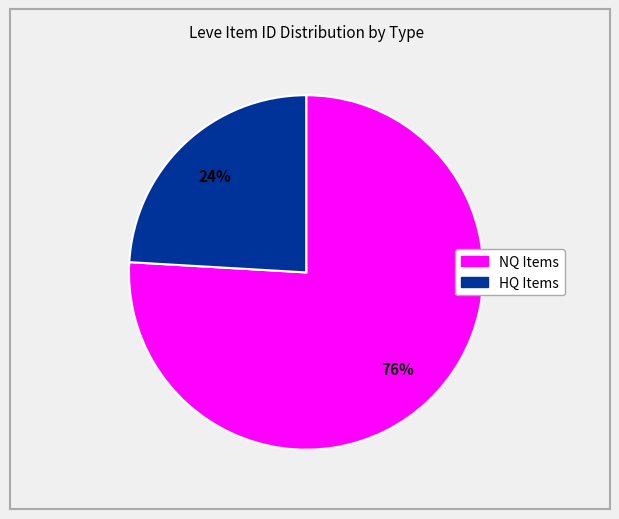

Is there a majority slice in this chart?

Yes